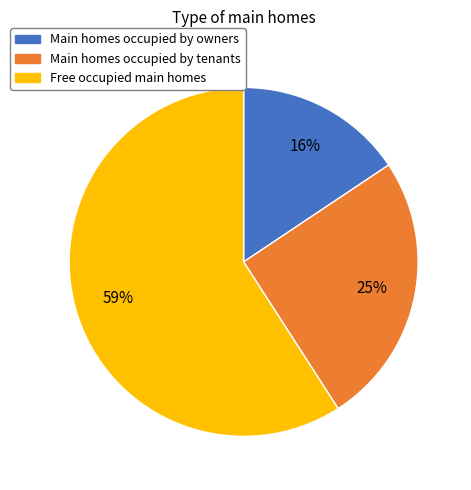

Is there any slice that represents more than half of the pie?

Yes